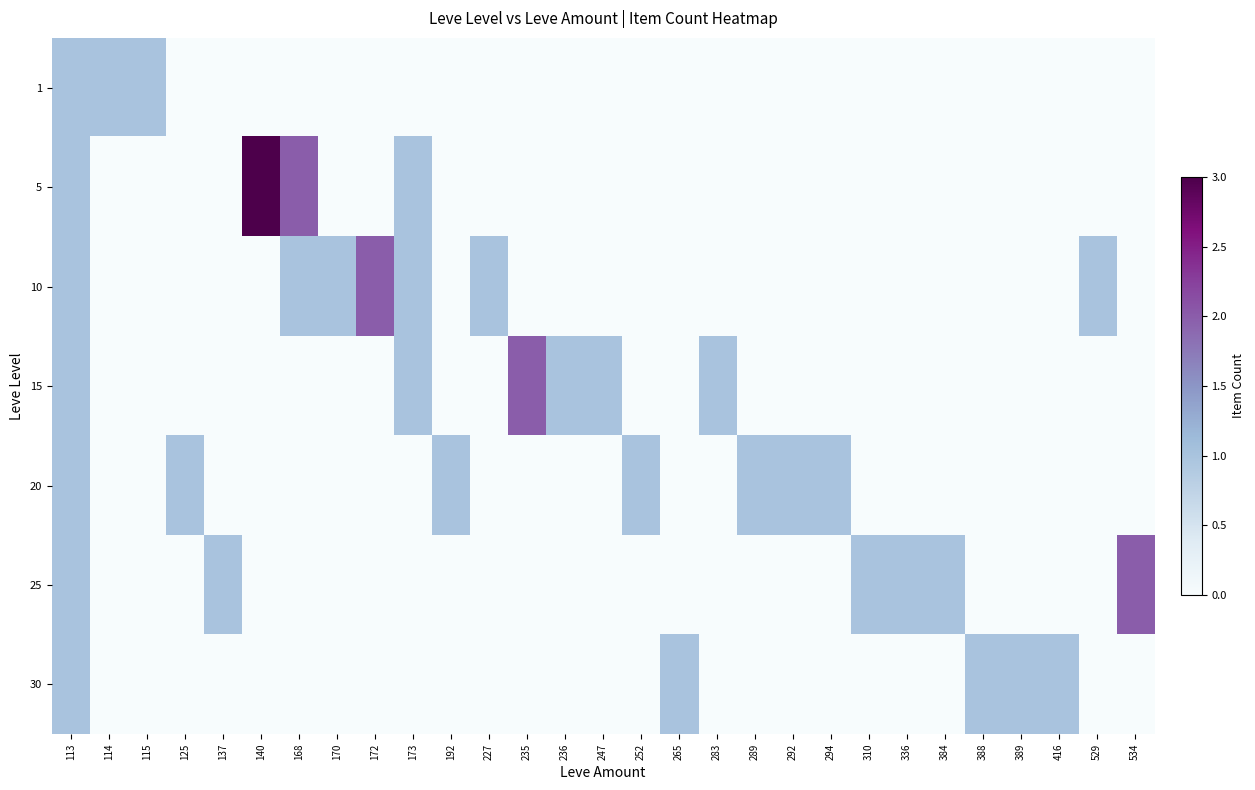

Reading left to right, transcribe all the data shown in this chart.

1: 113=1	114=1	115=1	125=0	137=0	140=0	168=0	170=0	172=0	173=0	192=0	227=0	235=0	236=0	247=0	252=0	265=0	283=0	289=0	292=0	294=0	310=0	336=0	384=0	388=0	389=0	416=0	529=0	534=0
5: 113=1	114=0	115=0	125=0	137=0	140=3	168=2	170=0	172=0	173=1	192=0	227=0	235=0	236=0	247=0	252=0	265=0	283=0	289=0	292=0	294=0	310=0	336=0	384=0	388=0	389=0	416=0	529=0	534=0
10: 113=1	114=0	115=0	125=0	137=0	140=0	168=1	170=1	172=2	173=1	192=0	227=1	235=0	236=0	247=0	252=0	265=0	283=0	289=0	292=0	294=0	310=0	336=0	384=0	388=0	389=0	416=0	529=1	534=0
15: 113=1	114=0	115=0	125=0	137=0	140=0	168=0	170=0	172=0	173=1	192=0	227=0	235=2	236=1	247=1	252=0	265=0	283=1	289=0	292=0	294=0	310=0	336=0	384=0	388=0	389=0	416=0	529=0	534=0
20: 113=1	114=0	115=0	125=1	137=0	140=0	168=0	170=0	172=0	173=0	192=1	227=0	235=0	236=0	247=0	252=1	265=0	283=0	289=1	292=1	294=1	310=0	336=0	384=0	388=0	389=0	416=0	529=0	534=0
25: 113=1	114=0	115=0	125=0	137=1	140=0	168=0	170=0	172=0	173=0	192=0	227=0	235=0	236=0	247=0	252=0	265=0	283=0	289=0	292=0	294=0	310=1	336=1	384=1	388=0	389=0	416=0	529=0	534=2
30: 113=1	114=0	115=0	125=0	137=0	140=0	168=0	170=0	172=0	173=0	192=0	227=0	235=0	236=0	247=0	252=0	265=1	283=0	289=0	292=0	294=0	310=0	336=0	384=0	388=1	389=1	416=1	529=0	534=0